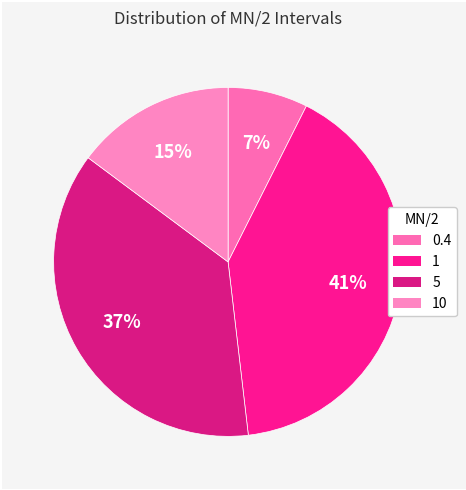

How many slices are in this pie chart?

4